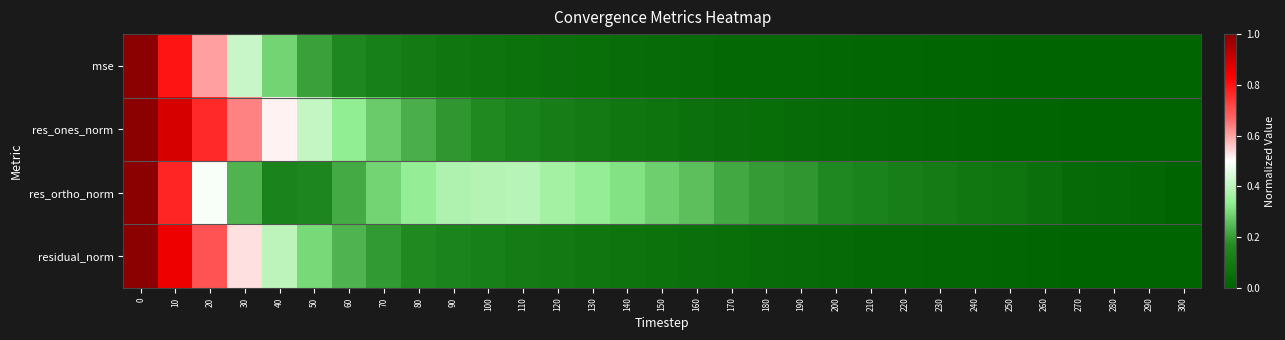

Which series changed the most between 10 and 30?

res_ortho_norm